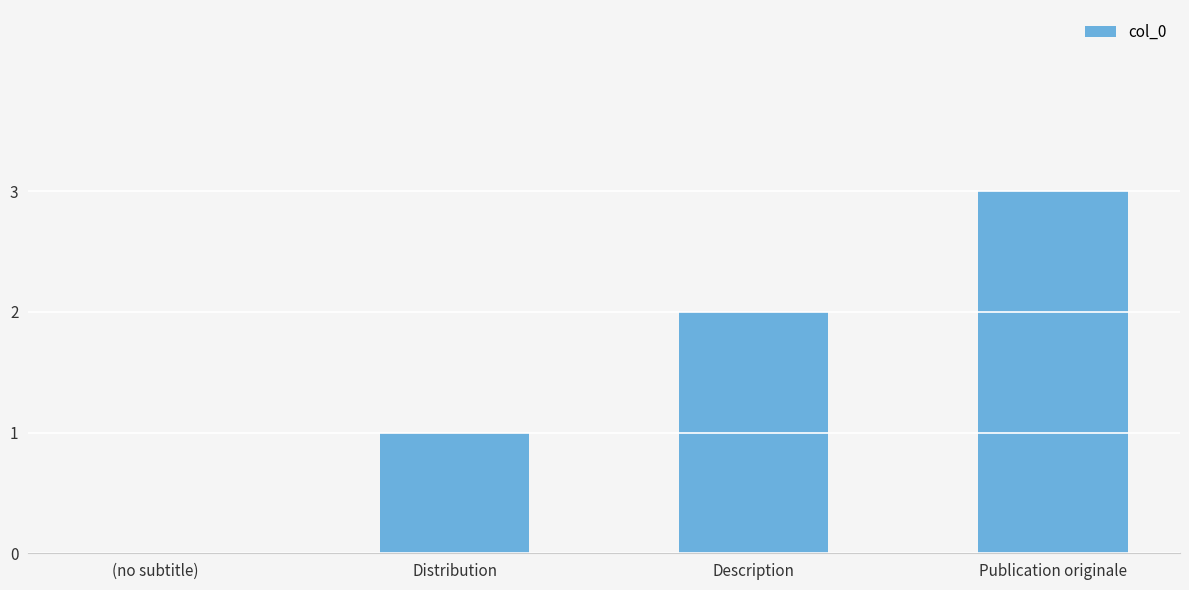

What is the sum of all values?

6